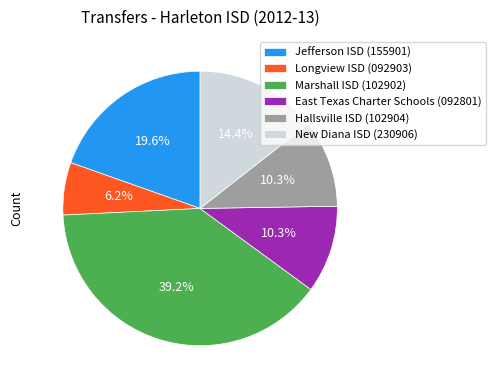

What percentage is the New Diana ISD (230906) slice, to the nearest percent?

14%